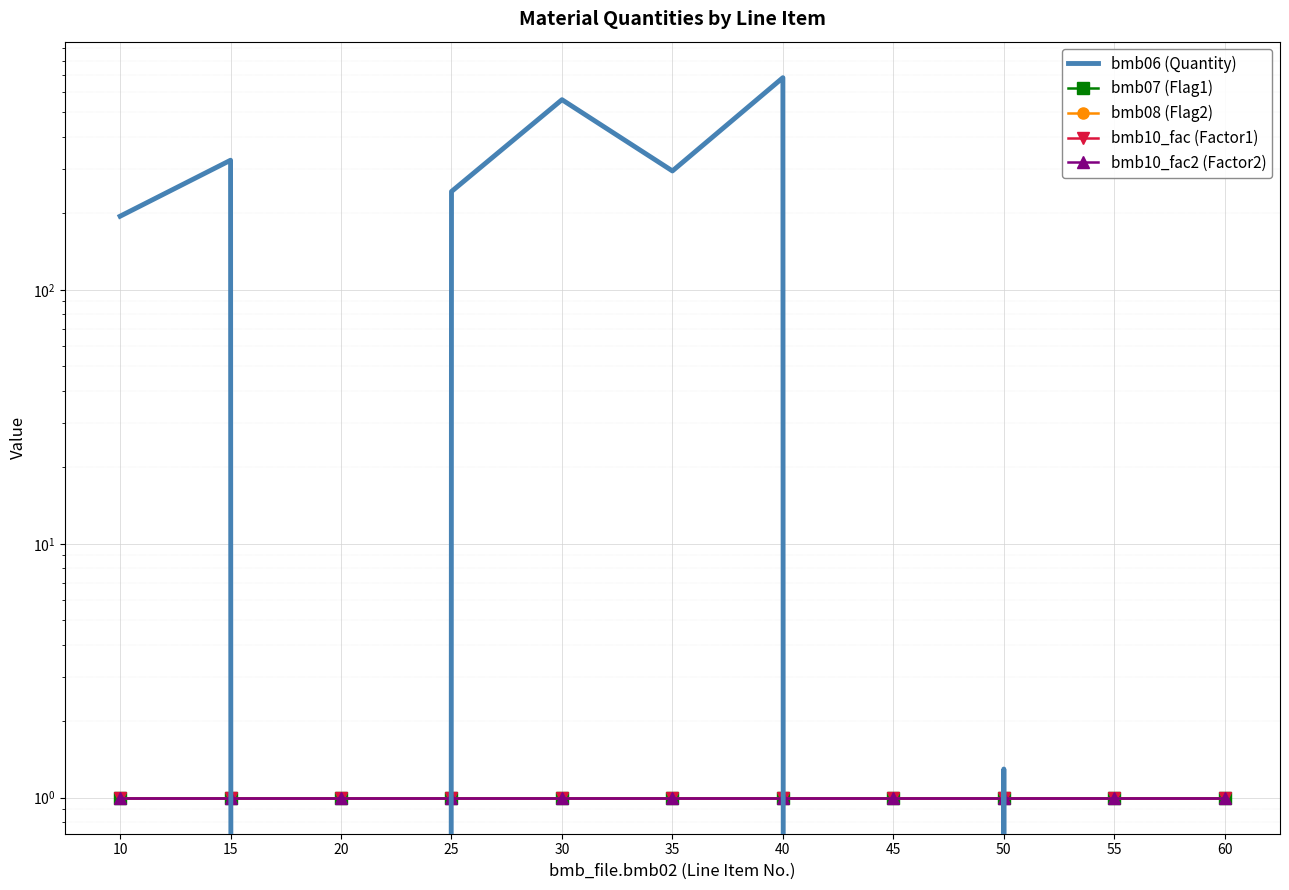

How many values in the bmb06 (Quantity) series exceed 195?

5